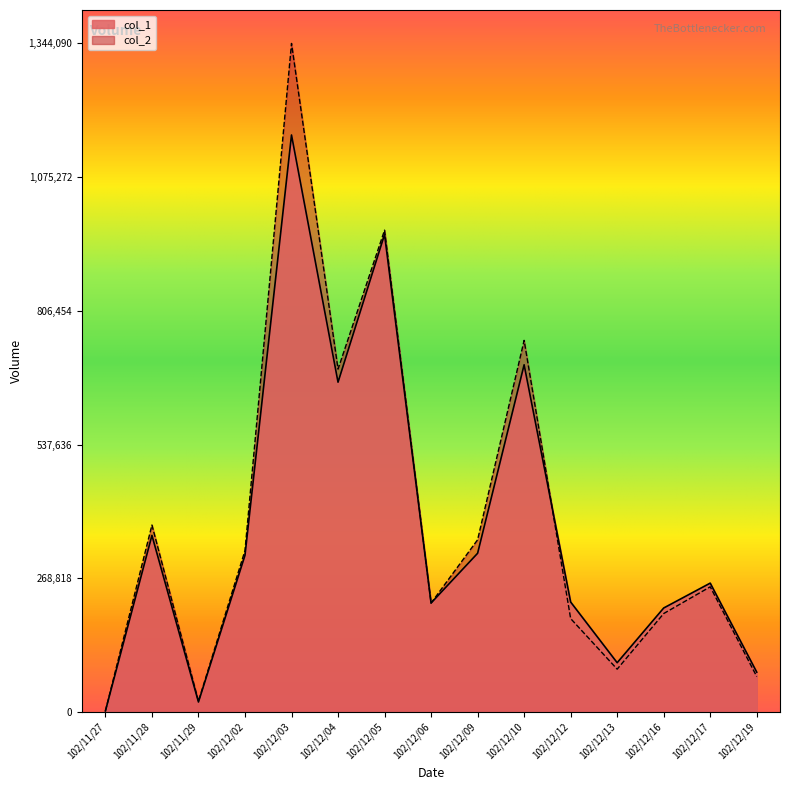

How many values in the col_2 series are below 251580?

7